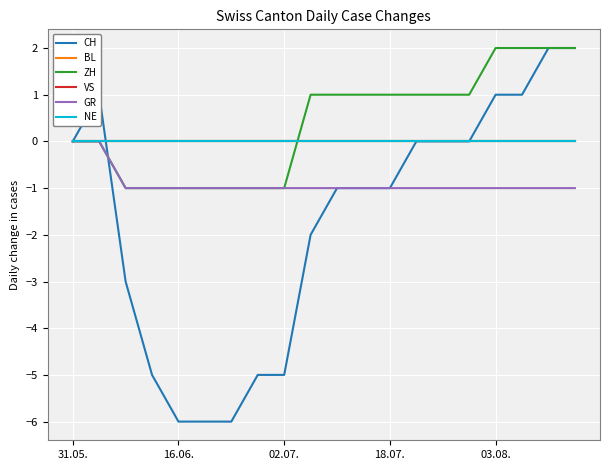

Does the chart display data point markers on the line(s)?

No